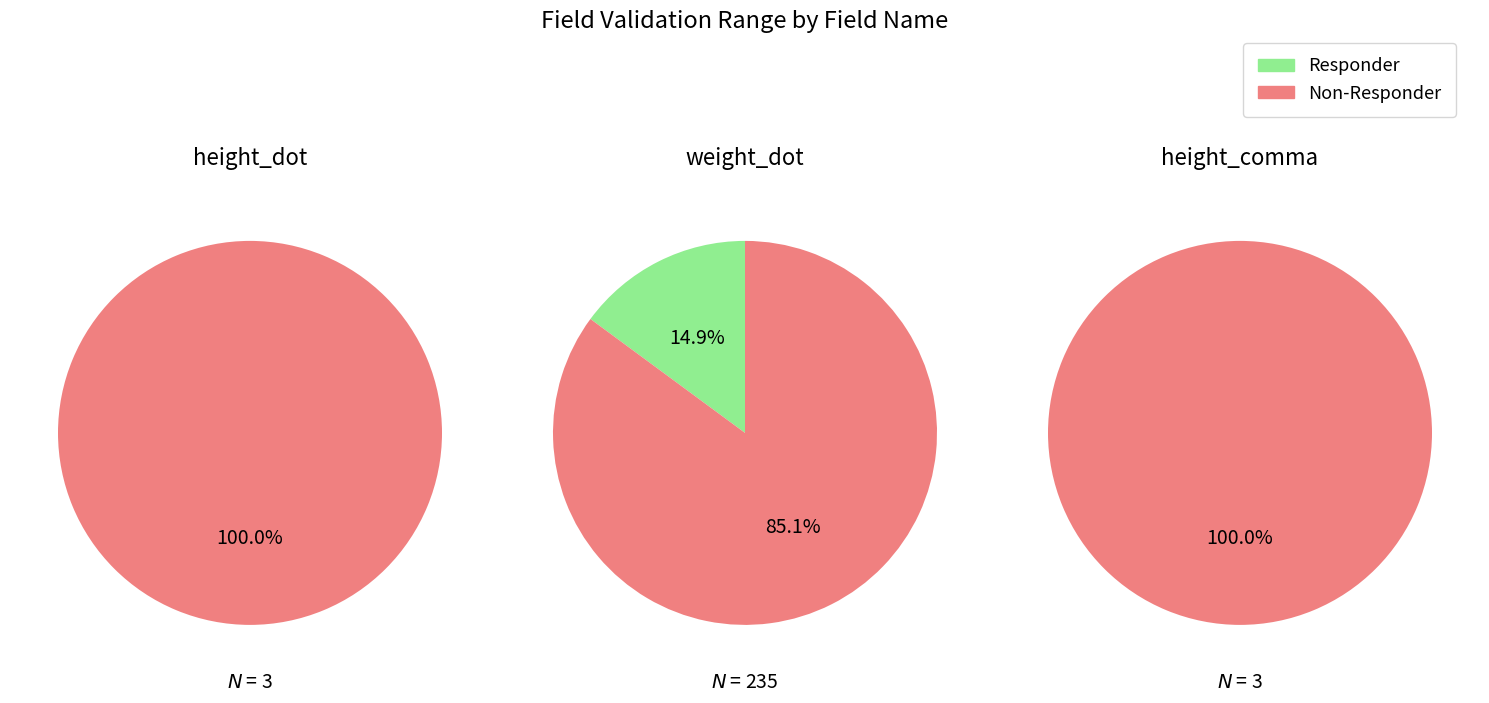

Rank the series by their maximum value, from lowest to highest.

Responder, Non-Responder